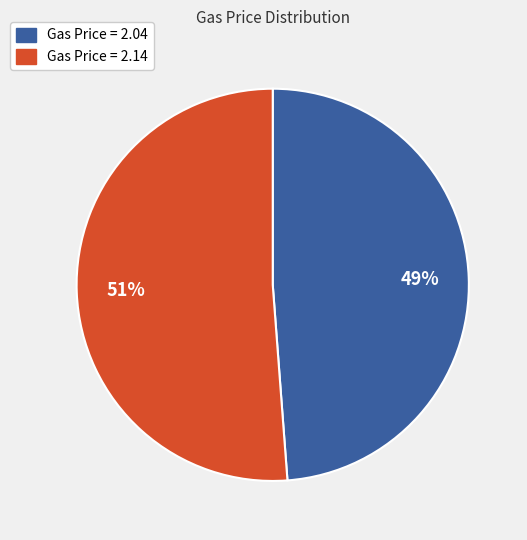

What percentage is the Gas Price = 2.04 slice, to the nearest percent?

49%